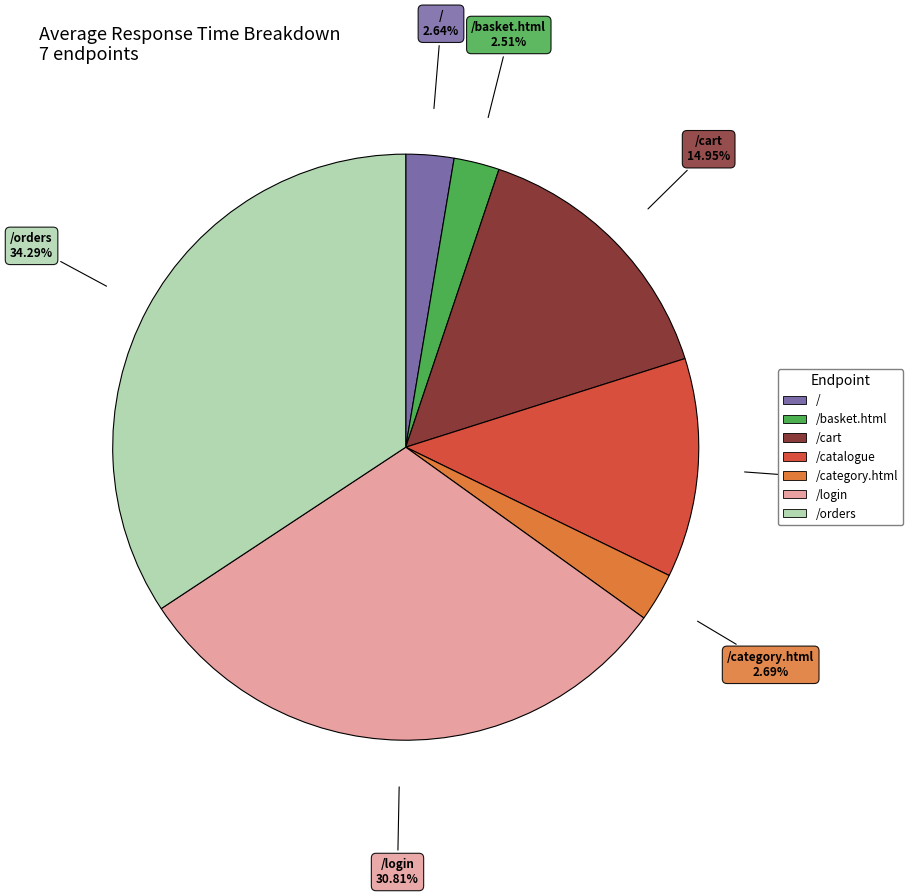

Does any single category account for the majority?

No